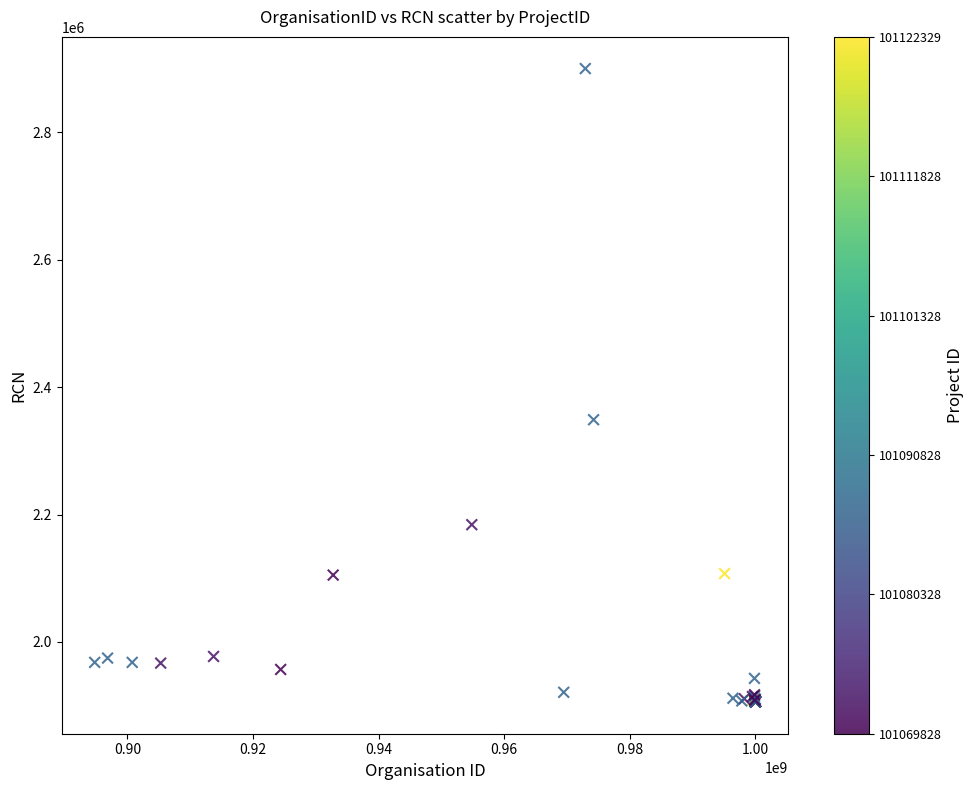

What Y value in the scatter plot is closest to 2402891?

2348872